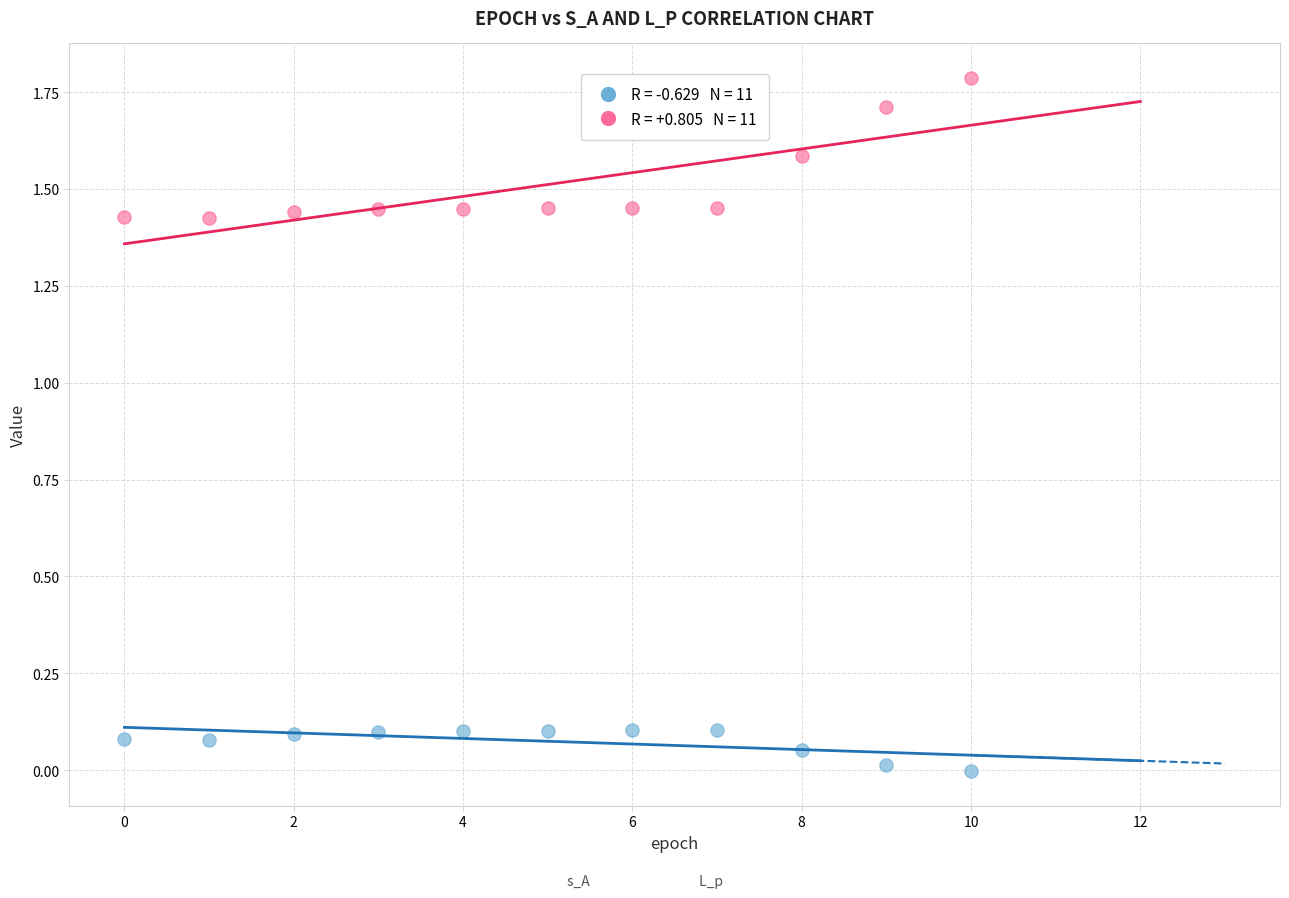

Across all data points, what is the range of Y values (max minus min)?

1.8